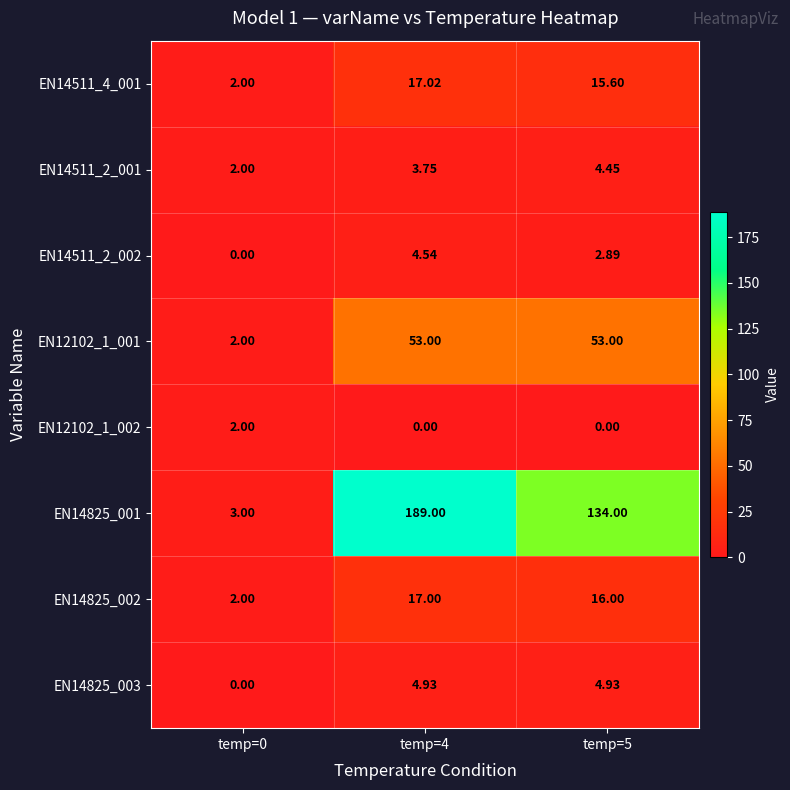

What is the total value across all series at temp=0?

13.0